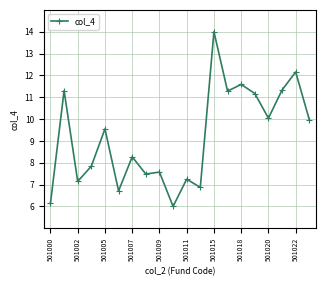

What is the difference between the maximum and second lowest values?

7.9